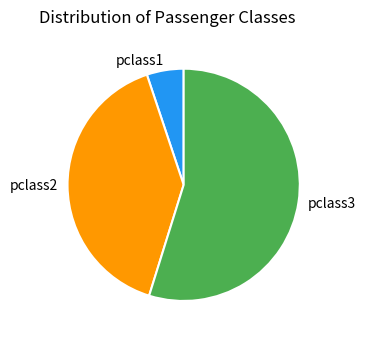

Count the number of slices in the pie.

3